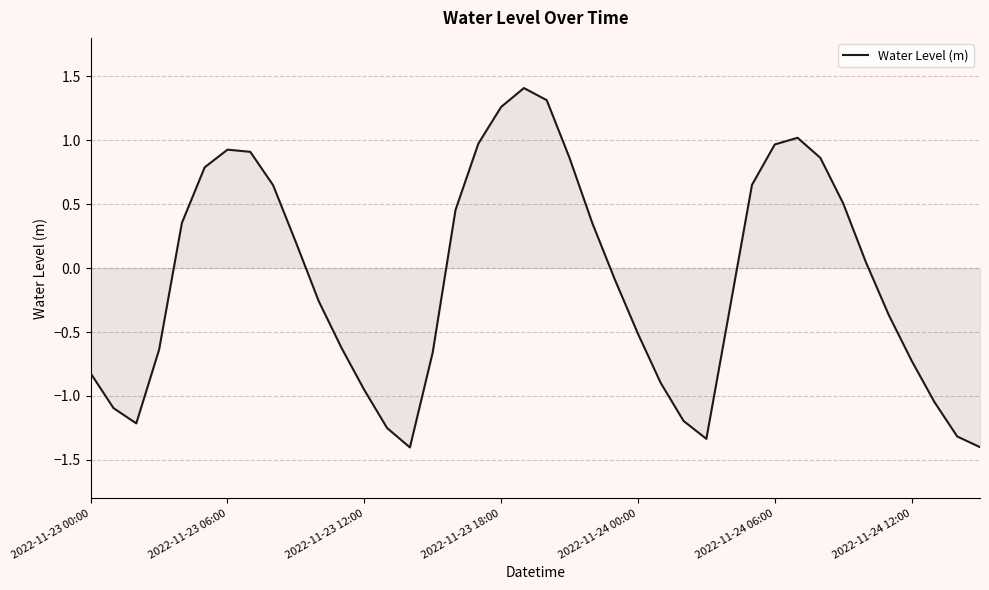

What is the difference between the maximum and minimum values?

2.8